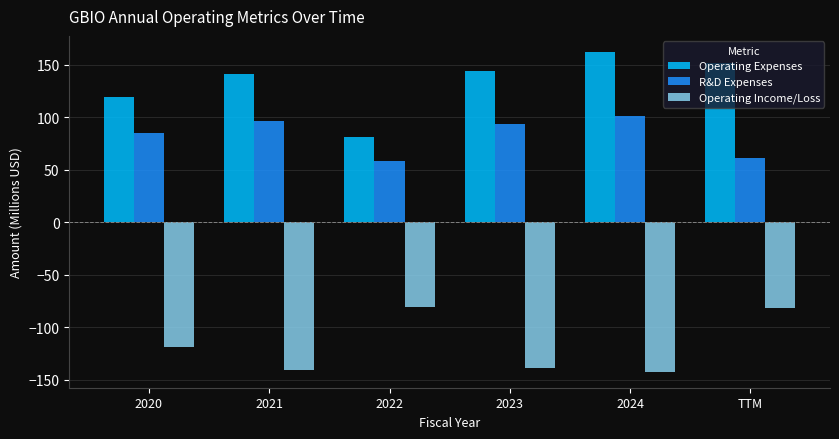

How many data points in R&D Expenses are less than 93?

3